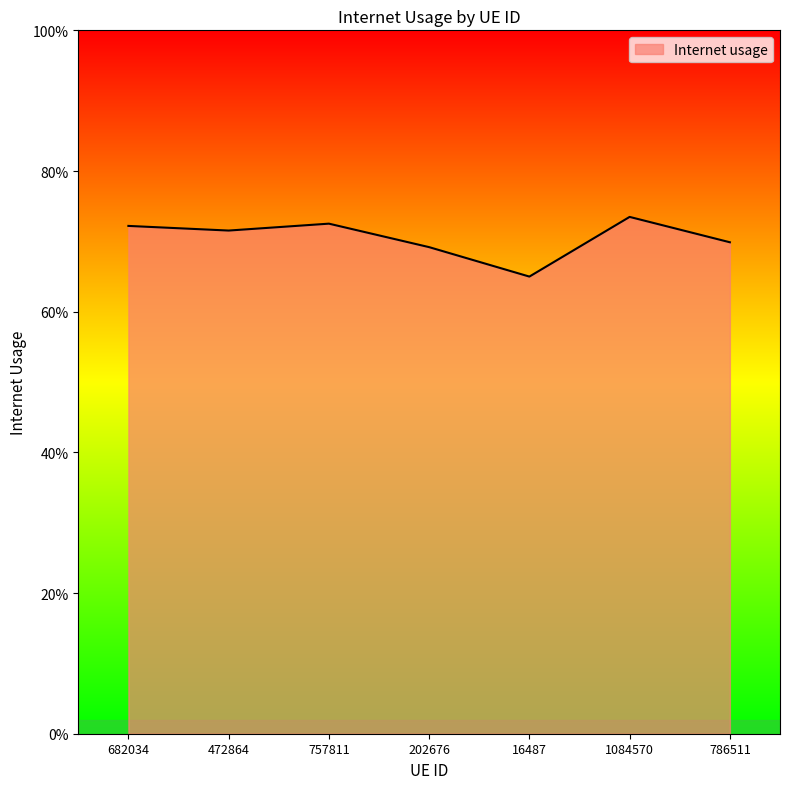

Count the values in the range 0 to 1.

7